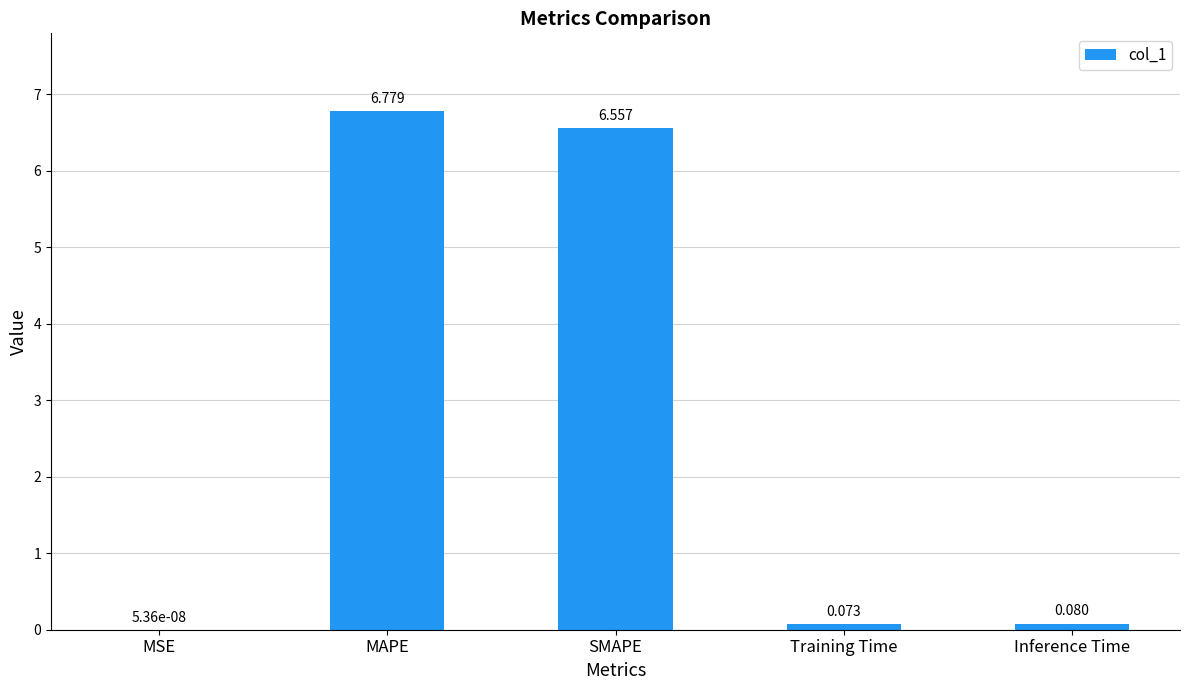

Are the bars horizontal?

No